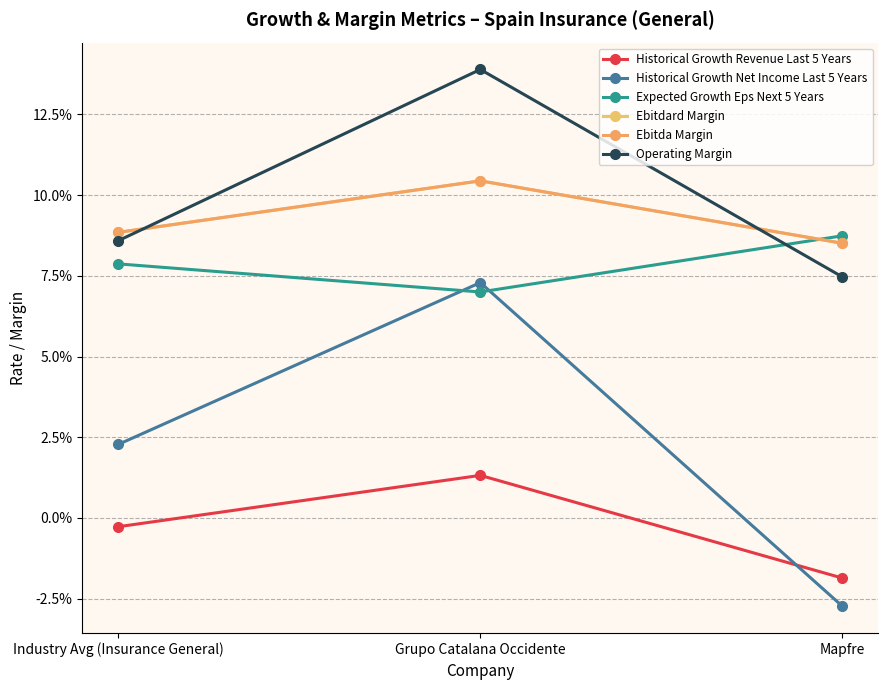

The Historical Growth Net Income Last 5 Years series shows -0.0 at Mapfre. True or false?

False